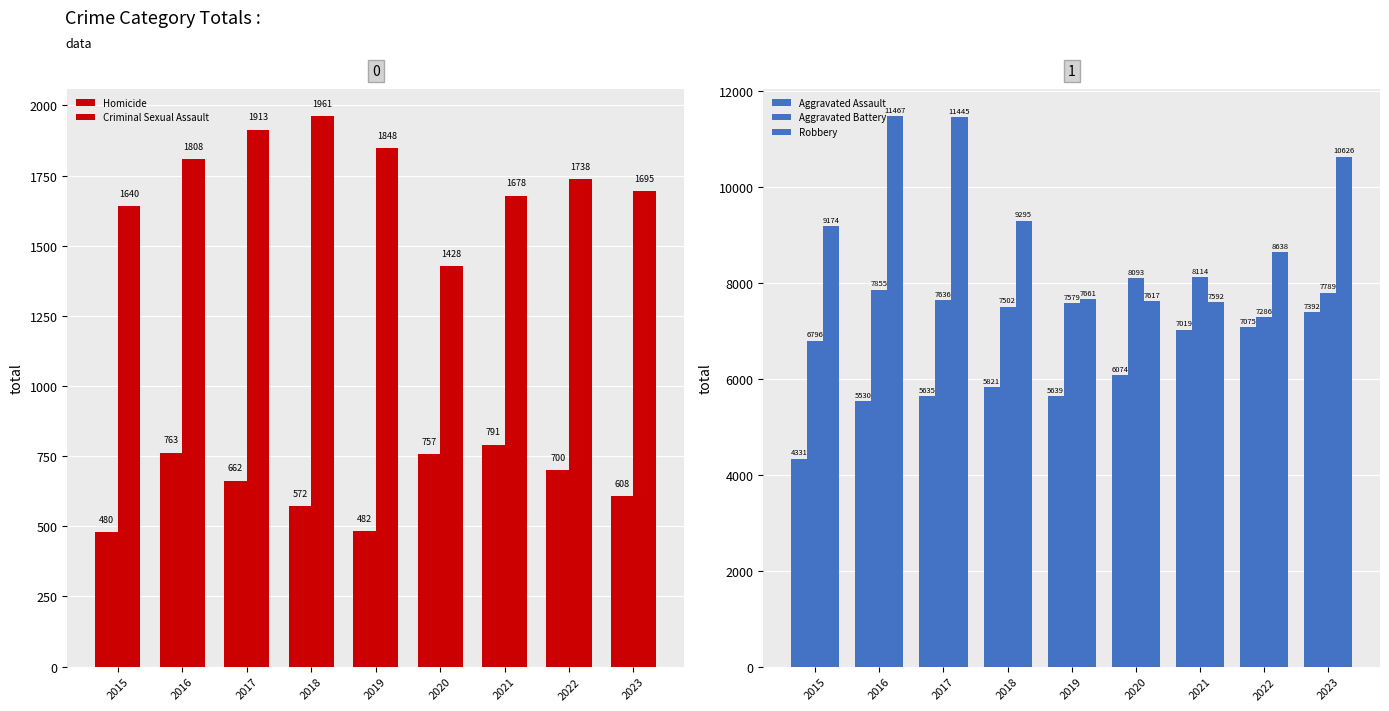

The value of Aggravated Battery at 2019 is 7579. True or false?

True